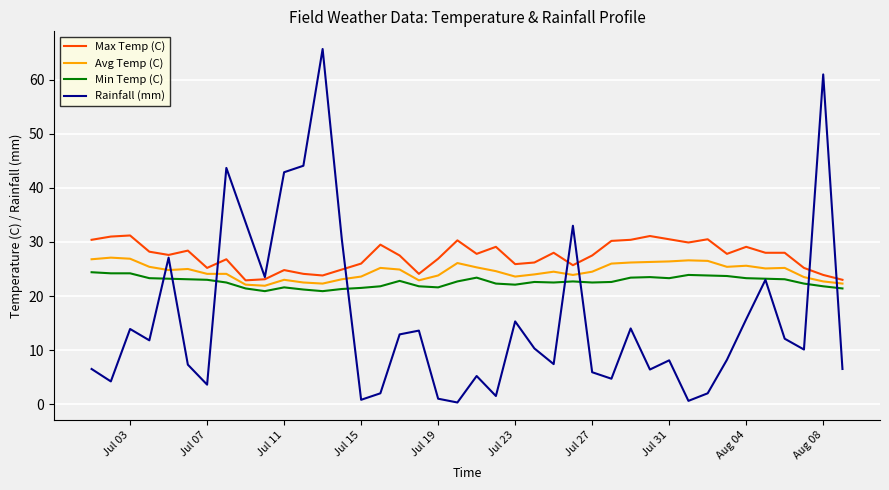

What is the sum of all Min Temp (C) values?

904.8